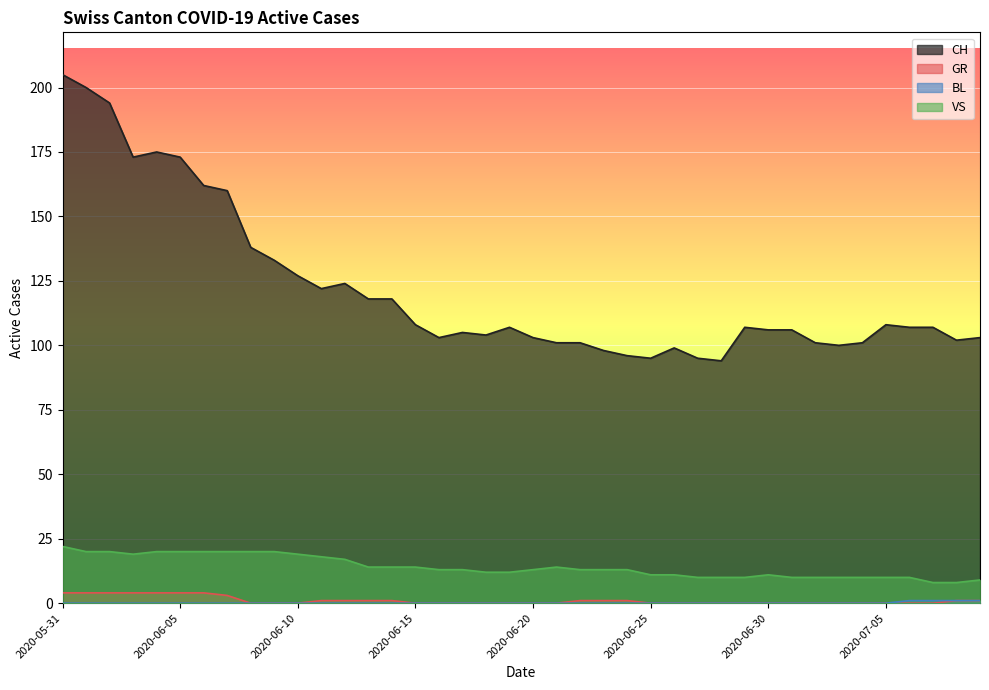

Reading left to right, what are all the values shown in this chart?

CH: 205	200	194	173	175	173	162	160	138	133	127	122	124	118	118	108	103	105	104	107	103	101	101	98	96	95	99	95	94	107	106	106	101	100	101	108	107	107	102	103
GR: 4	4	4	4	4	4	4	3	0	0	0	1	1	1	1	0	0	0	0	0	0	0	1	1	1	0	0	0	0	0	0	0	0	0	0	0	0	0	1	1
BL: 0	0	0	0	0	0	0	0	0	0	0	0	0	0	0	0	0	0	0	0	0	0	0	0	0	0	0	0	0	0	0	0	0	0	0	0	1	1	1	1
VS: 22	20	20	19	20	20	20	20	20	20	19	18	17	14	14	14	13	13	12	12	13	14	13	13	13	11	11	10	10	10	11	10	10	10	10	10	10	8	8	9